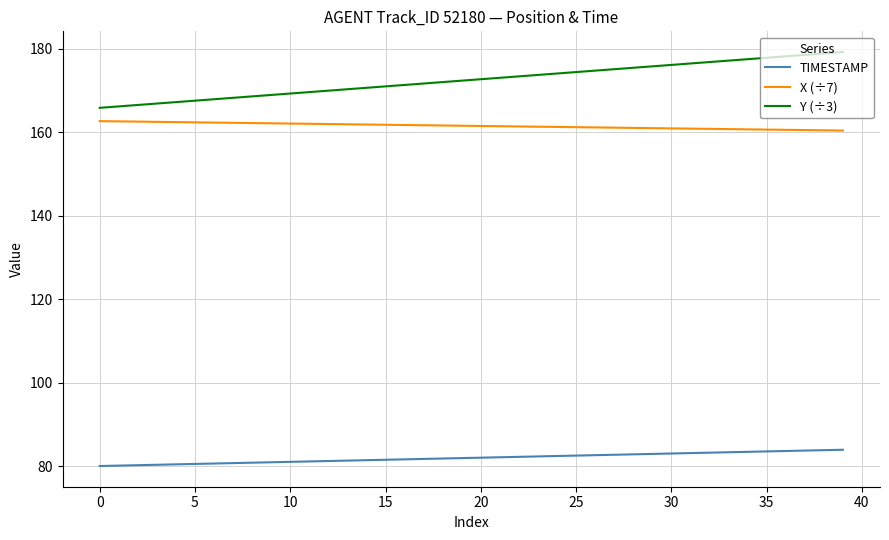

Which series has the largest total across all categories?

Y (÷3)